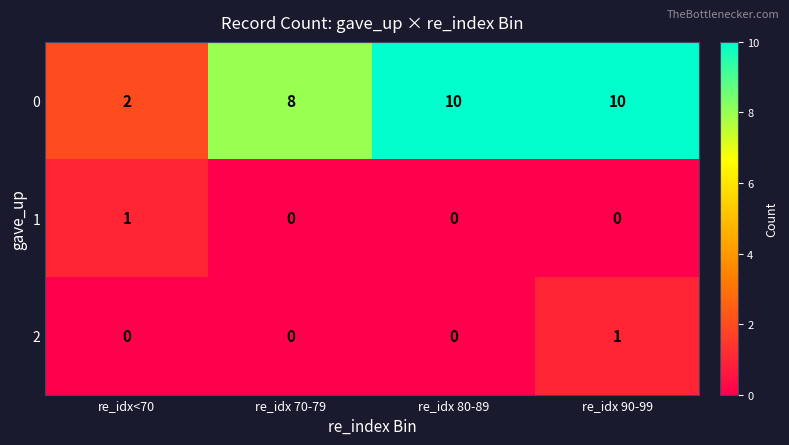

What is the maximum value shown in the chart?

10